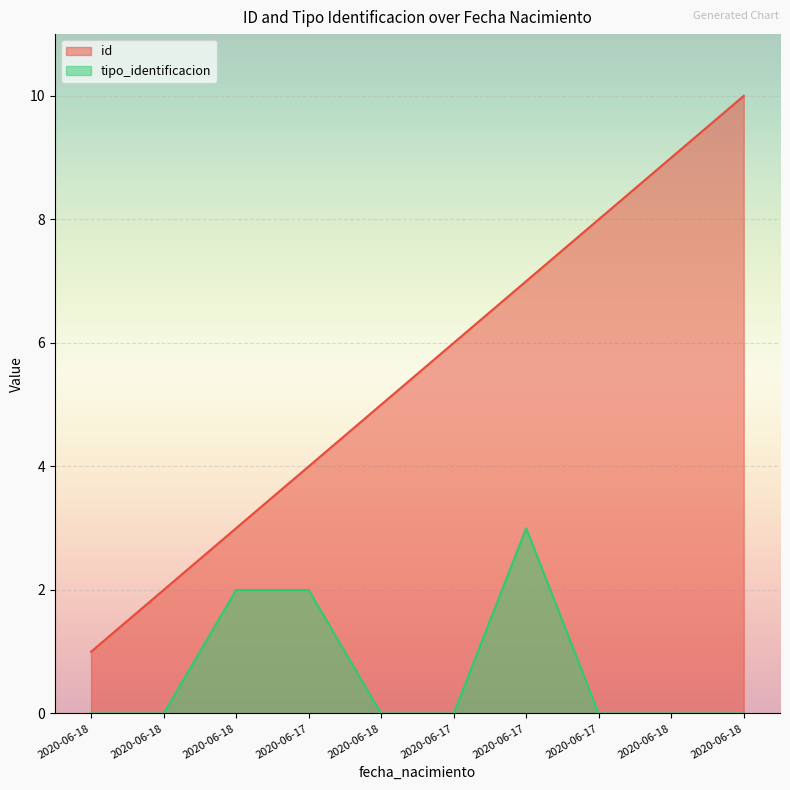

Count the tipo_identificacion values in the range 0 to 2.

9